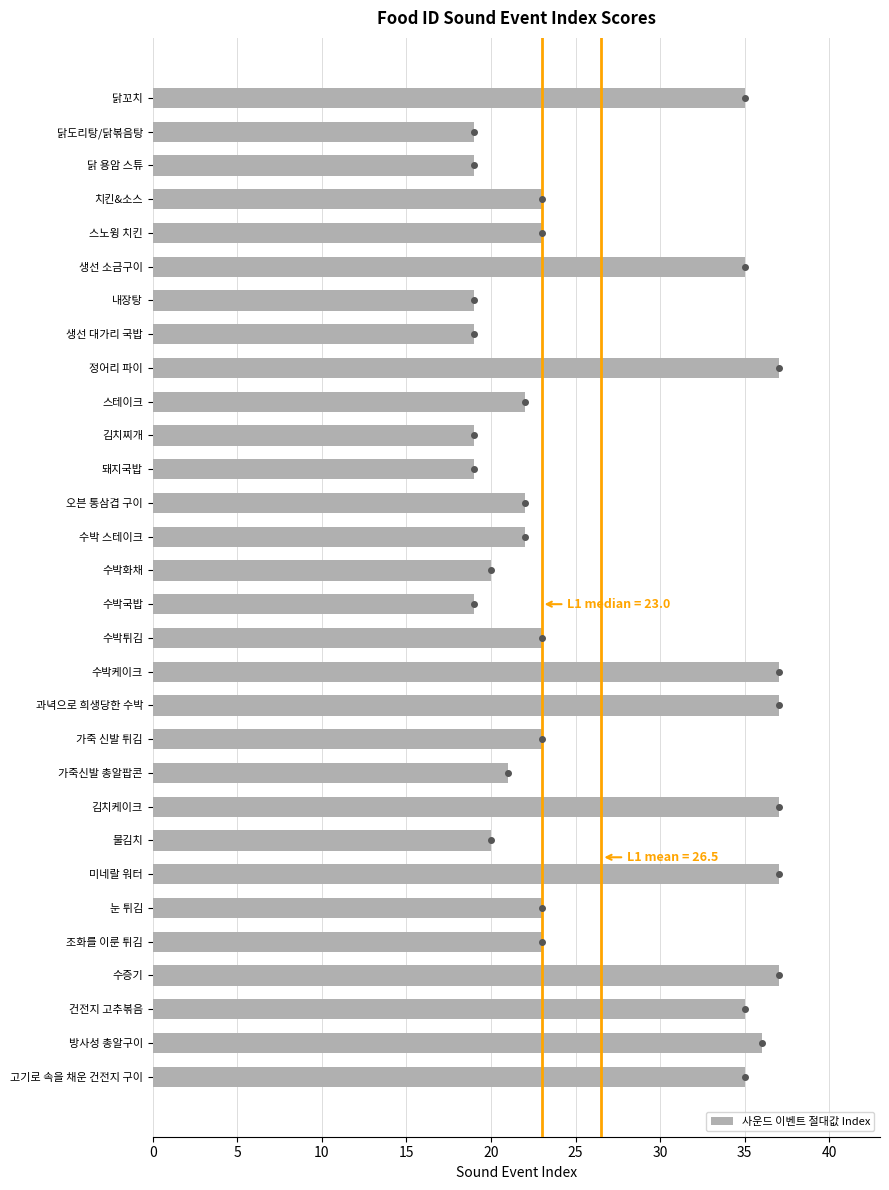

True or false: the data shows 36 at 방사성 총알구이.

True